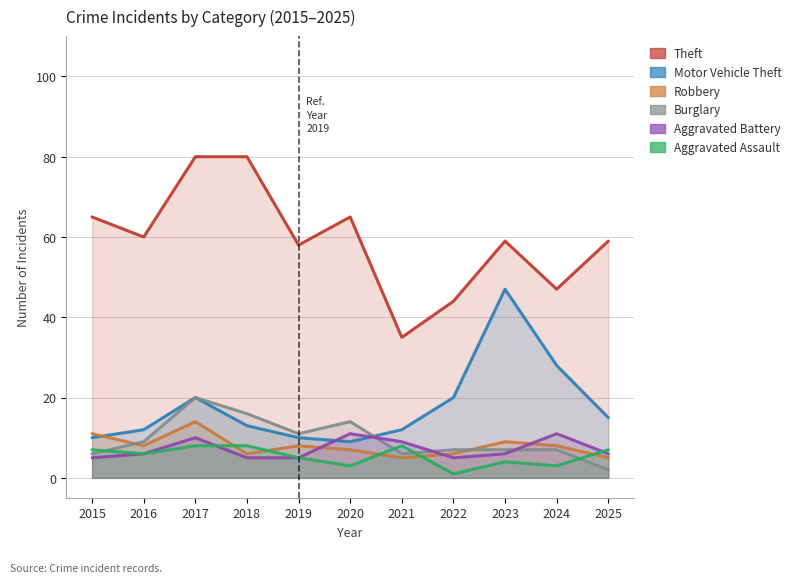

Reading right to left, extract all data points from this chart.

Theft: 59	47	59	44	35	65	58	80	80	60	65
Motor Vehicle Theft: 15	28	47	20	12	9	10	13	20	12	10
Robbery: 5	8	9	6	5	7	8	6	14	8	11
Burglary: 2	7	7	7	6	14	11	16	20	9	6
Aggravated Battery: 6	11	6	5	9	11	5	5	10	6	5
Aggravated Assault: 7	3	4	1	8	3	5	8	8	6	7